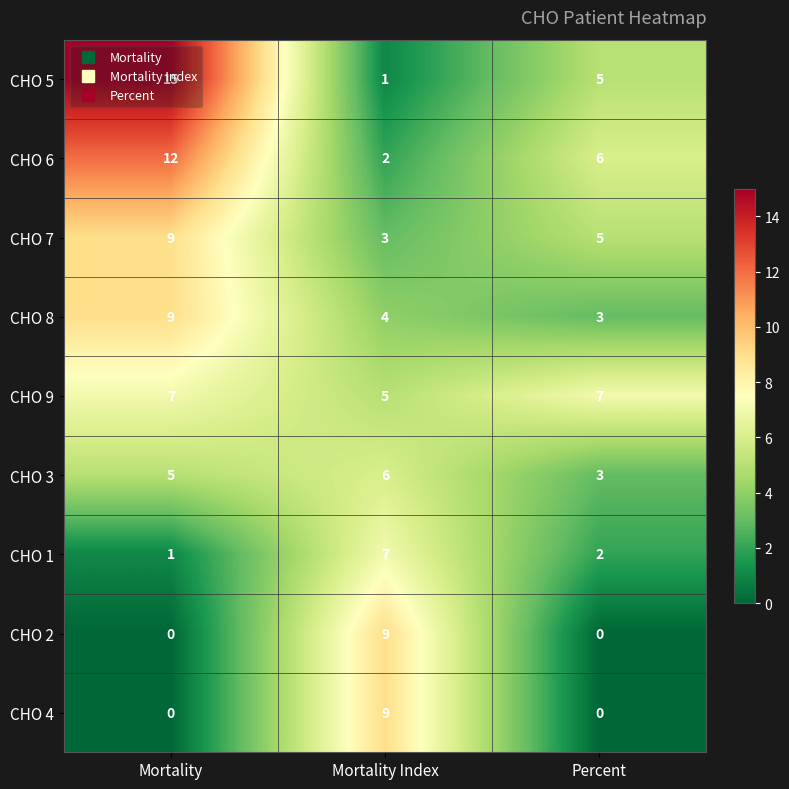

Which series has the largest range (max minus min)?

CHO 5